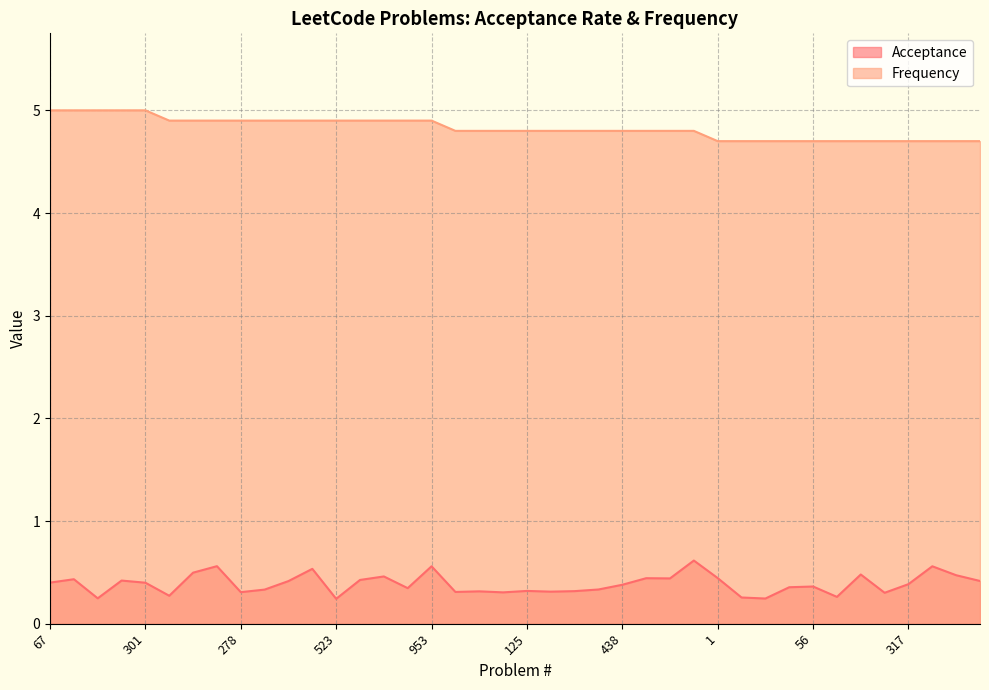

List the labels in order of Acceptance value, smallest first.

523, 15, 273, 10, 98, 158, 157, 124, 278, 31, 211, 76, 269, 125, 282, 304, 680, 23, 56, 438, 317, 301, 67, 314, 721, 297, 560, 253, 785, 689, 1, 621, 543, 121, 173, 426, 953, 349, 238, 973